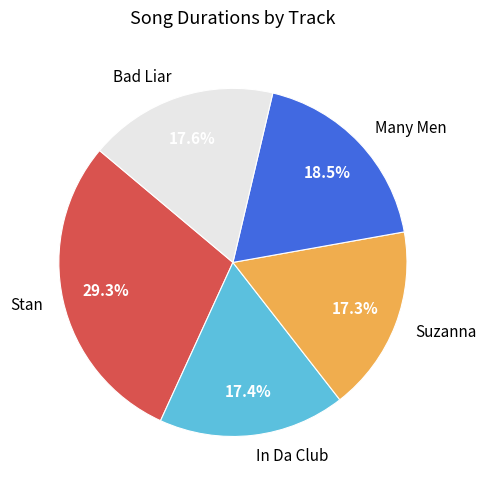

Which category has the biggest portion of the pie?

Stan